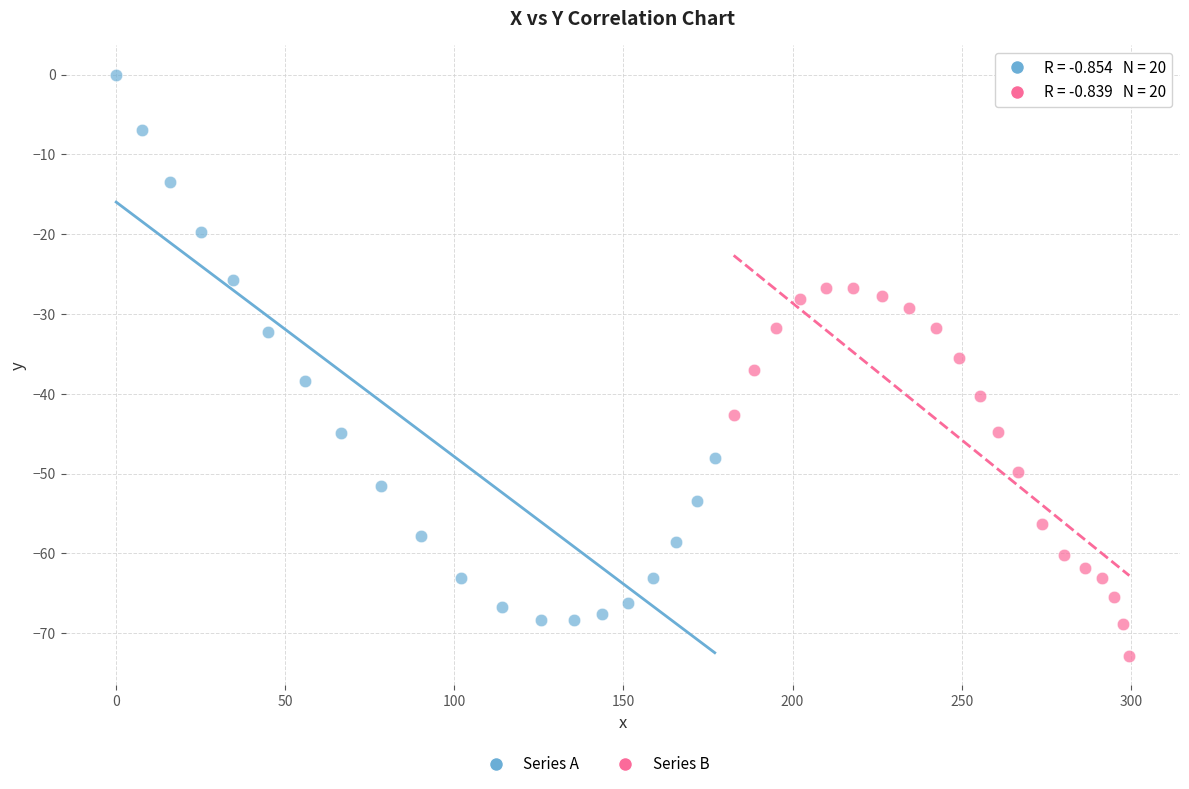

Which series has the largest Y range (max minus min)?

Series A